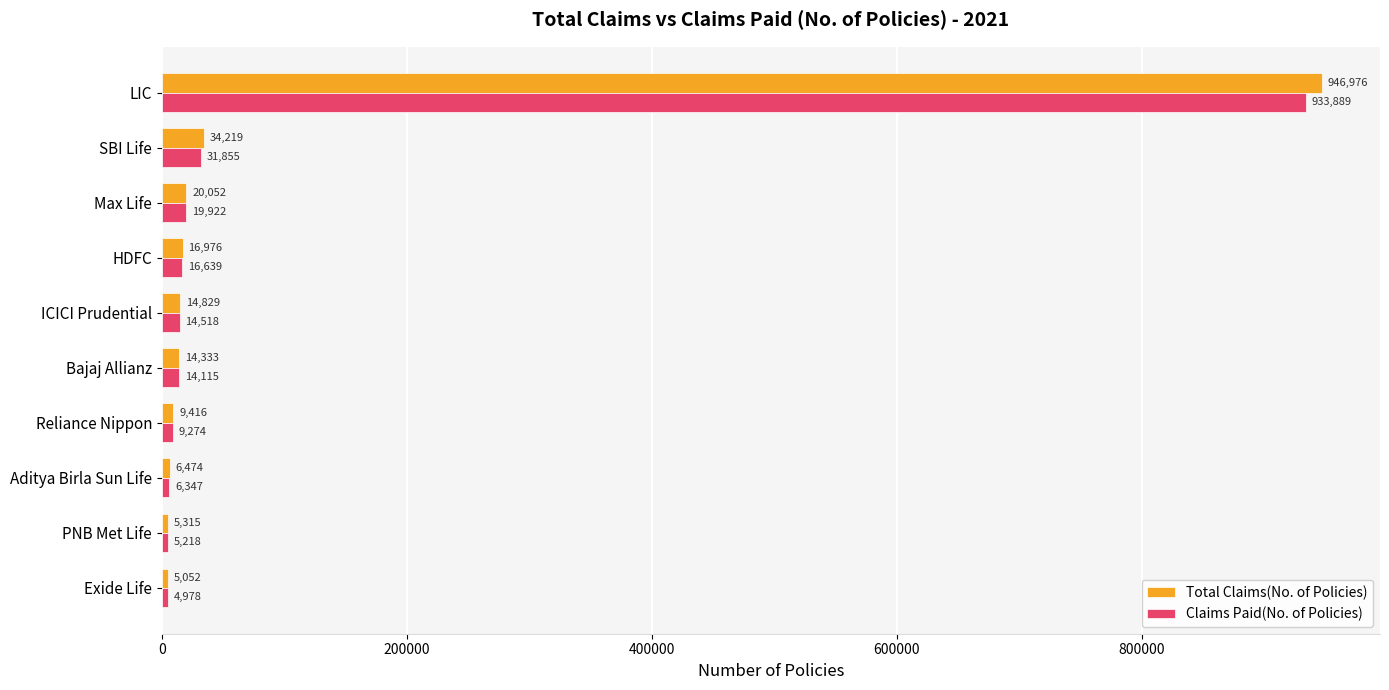

The Claims Paid(No. of Policies) series shows 14115 at Bajaj Allianz. True or false?

True